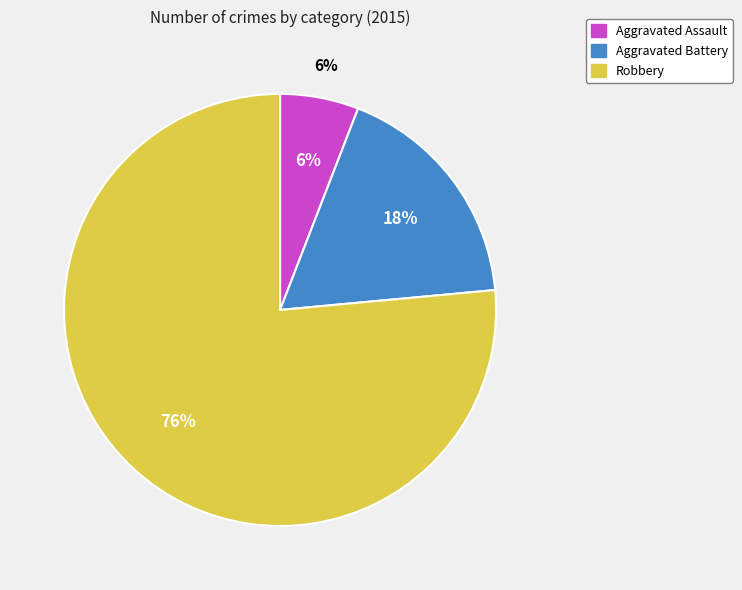

Which category has the smallest portion of the pie?

Aggravated Assault